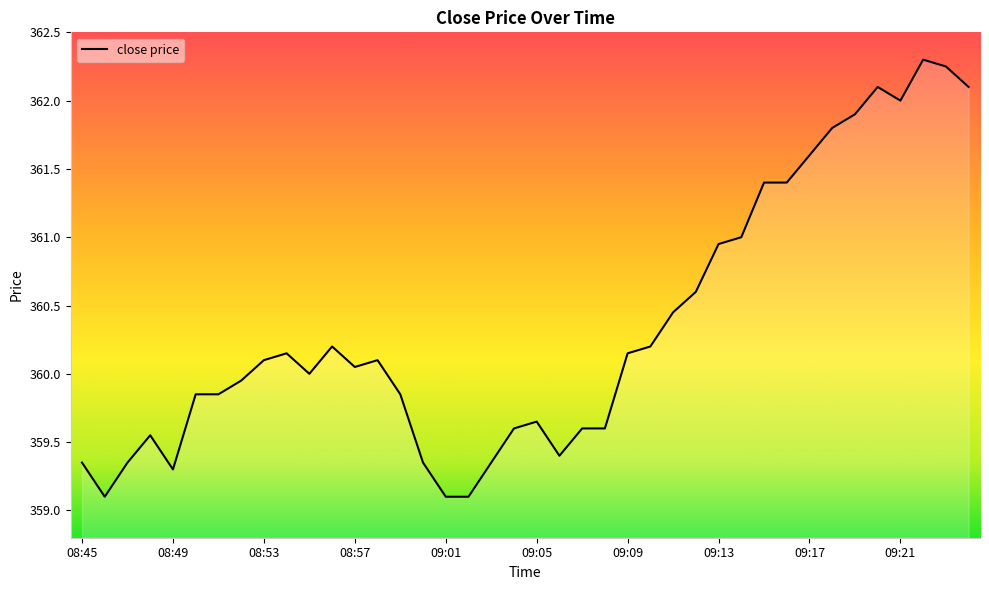

What is the sum of the values at 09:00 and 09:24?

721.5